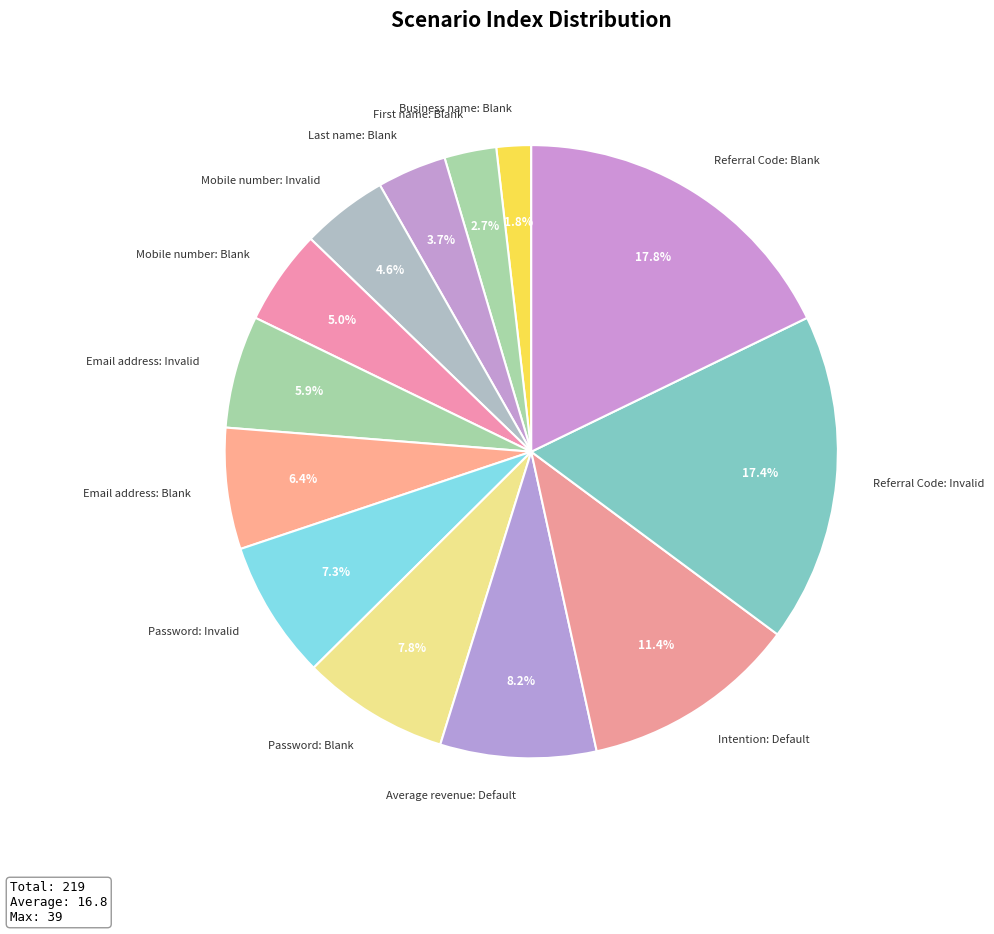

Is there any slice that represents more than half of the pie?

No